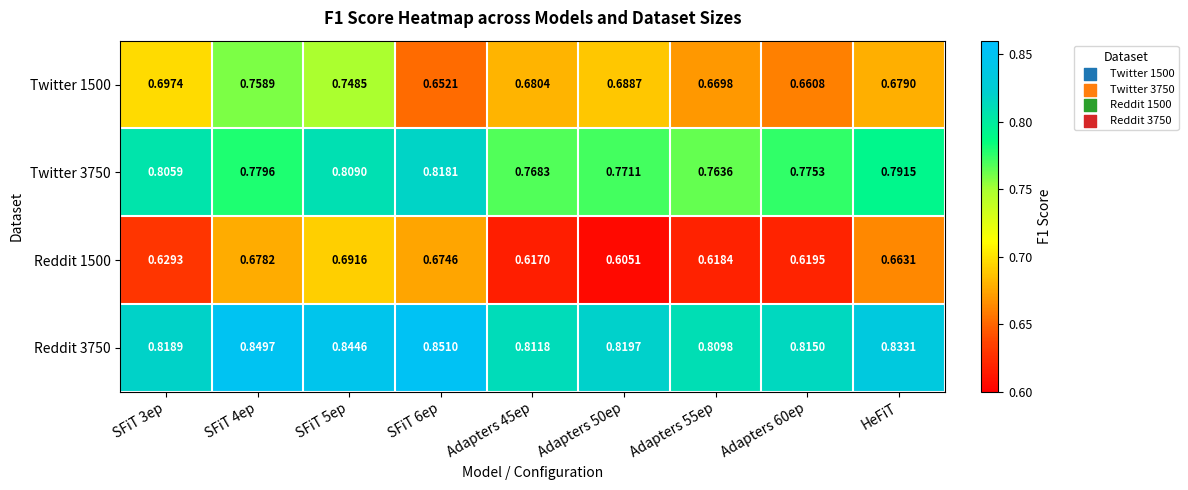

What is the greatest value displayed?

0.9